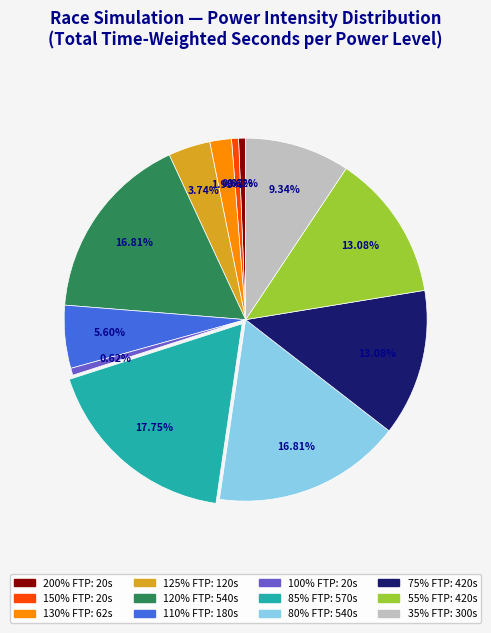

Is there a majority slice in this chart?

No